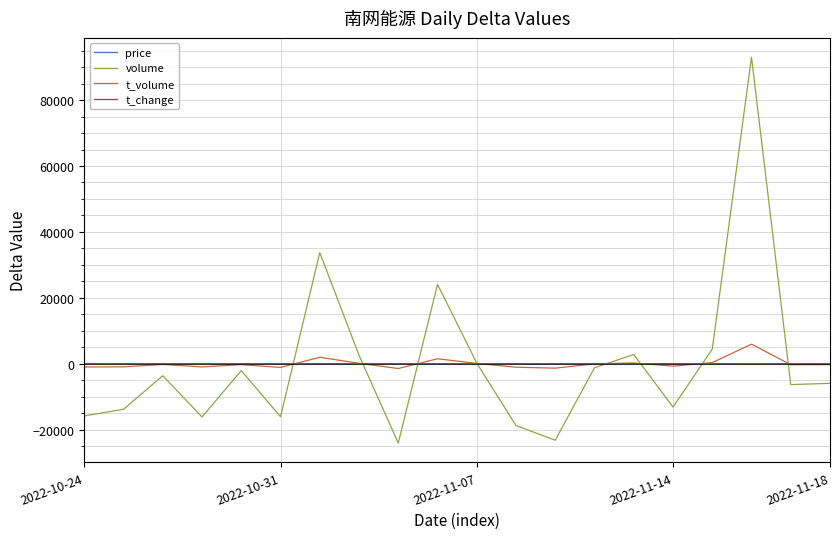

Which series has the widest spread of values?

volume